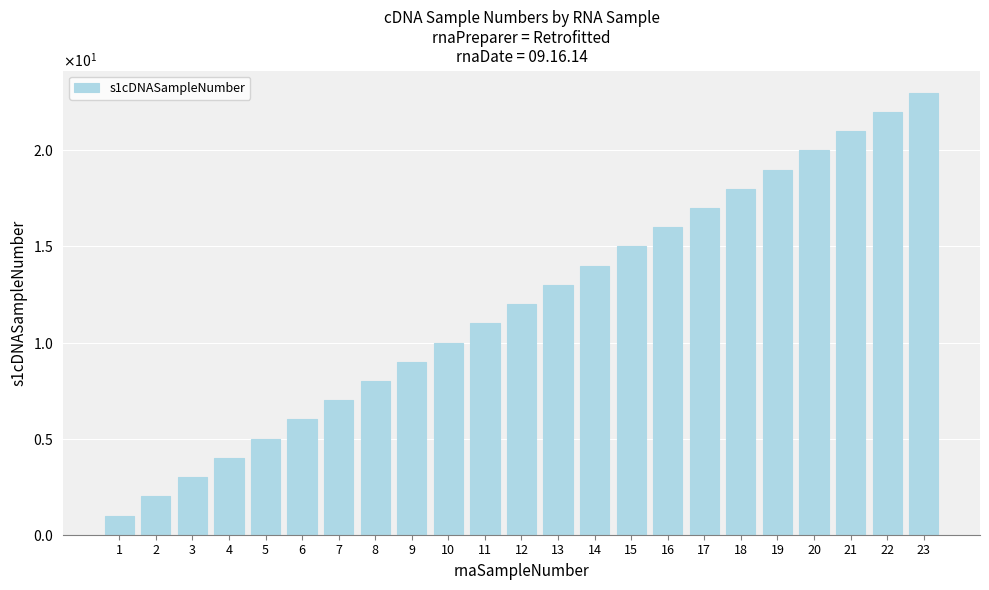

What is the greatest value displayed?

23